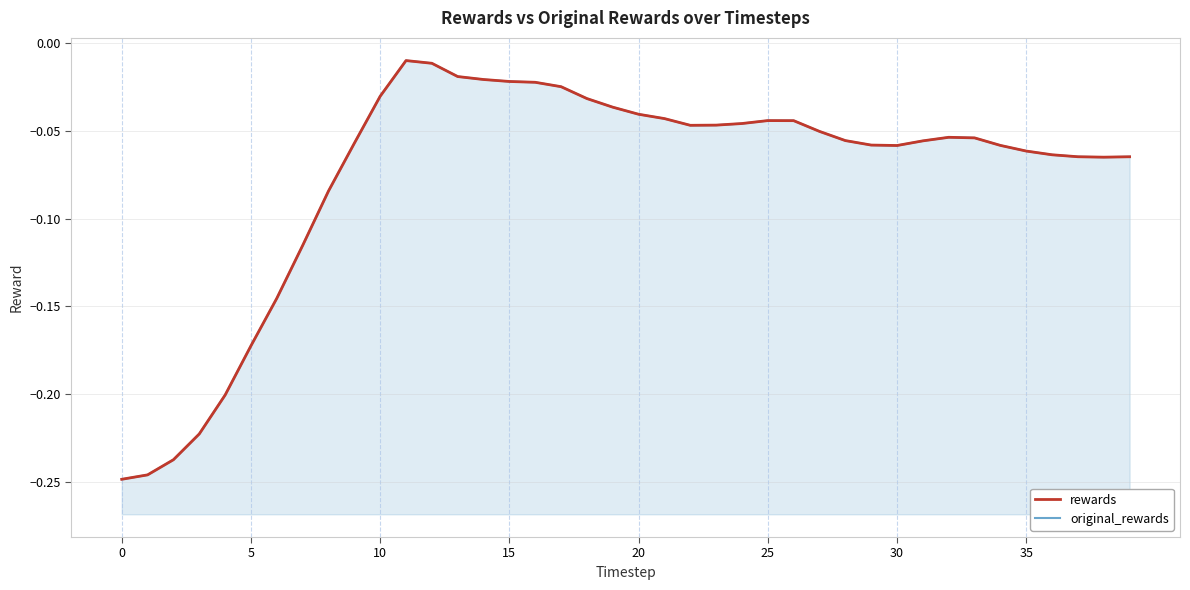

Reading left to right, list all the values displayed in this chart.

rewards: -0.2	-0.2	-0.2	-0.2	-0.2	-0.2	-0.1	-0.1	-0.1	-0.1	-0.0	-0.0	-0.0	-0.0	-0.0	-0.0	-0.0	-0.0	-0.0	-0.0	-0.0	-0.0	-0.0	-0.0	-0.0	-0.0	-0.0	-0.1	-0.1	-0.1	-0.1	-0.1	-0.1	-0.1	-0.1	-0.1	-0.1	-0.1	-0.1	-0.1
original_rewards: -0.2	-0.2	-0.2	-0.2	-0.2	-0.2	-0.1	-0.1	-0.1	-0.1	-0.0	-0.0	-0.0	-0.0	-0.0	-0.0	-0.0	-0.0	-0.0	-0.0	-0.0	-0.0	-0.0	-0.0	-0.0	-0.0	-0.0	-0.1	-0.1	-0.1	-0.1	-0.1	-0.1	-0.1	-0.1	-0.1	-0.1	-0.1	-0.1	-0.1